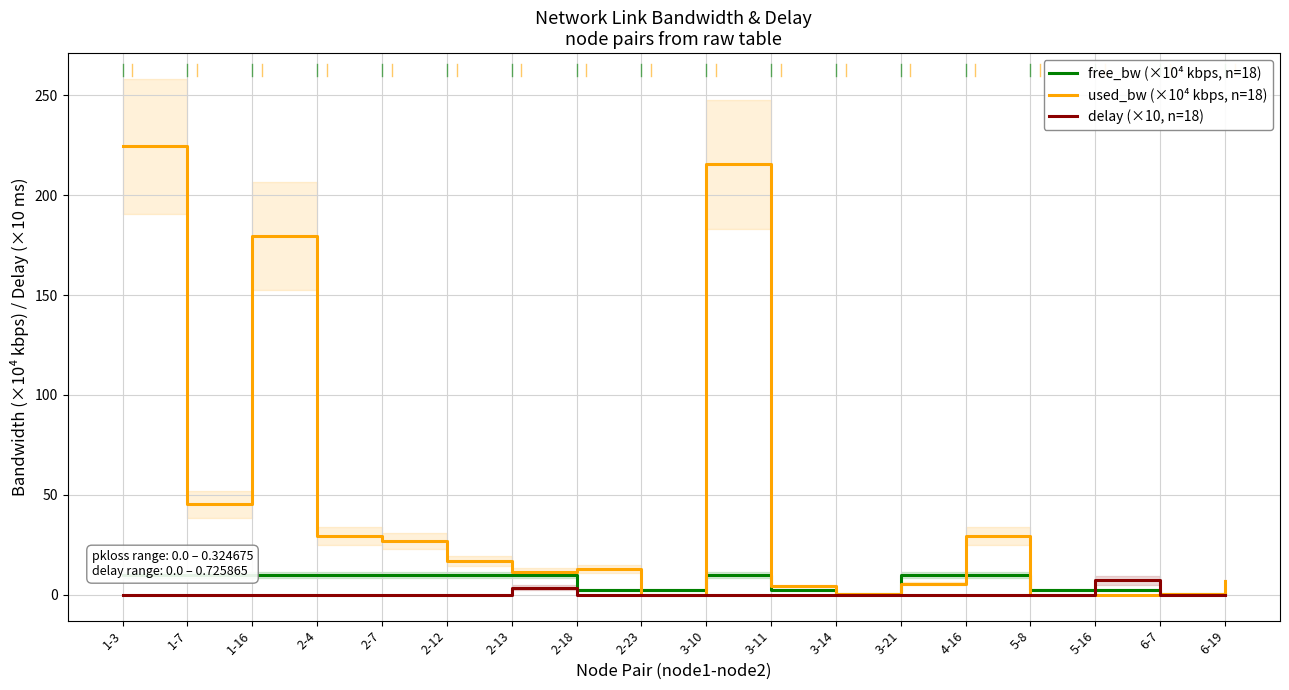

True or false: delay (×10, n=18) and free_bw (×10⁴ kbps, n=18) cross at least once.

True